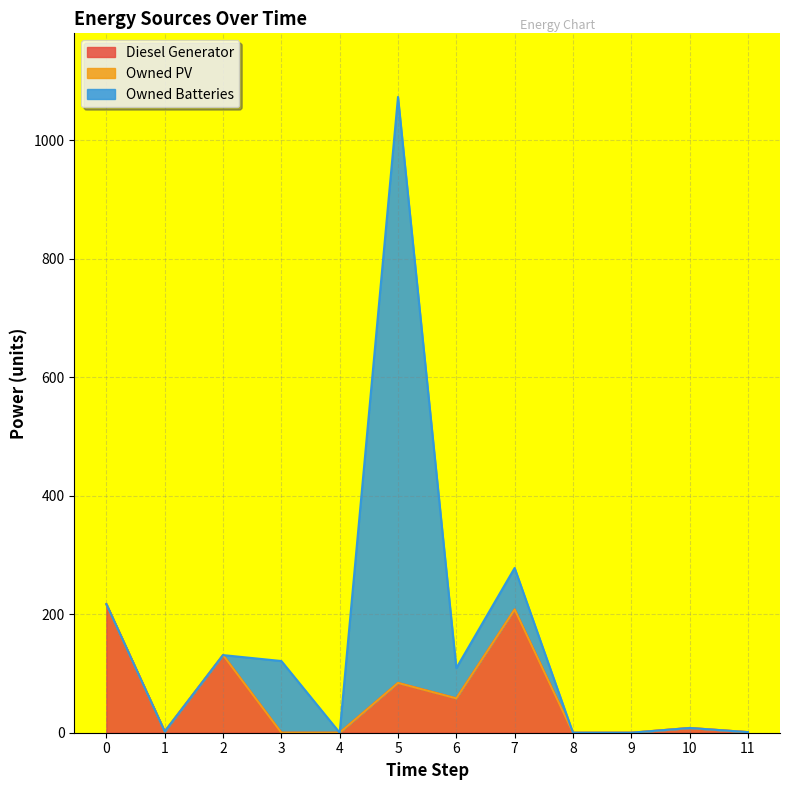

Rank the series by their maximum value, from highest to lowest.

Owned Batteries, Diesel Generator, Owned PV